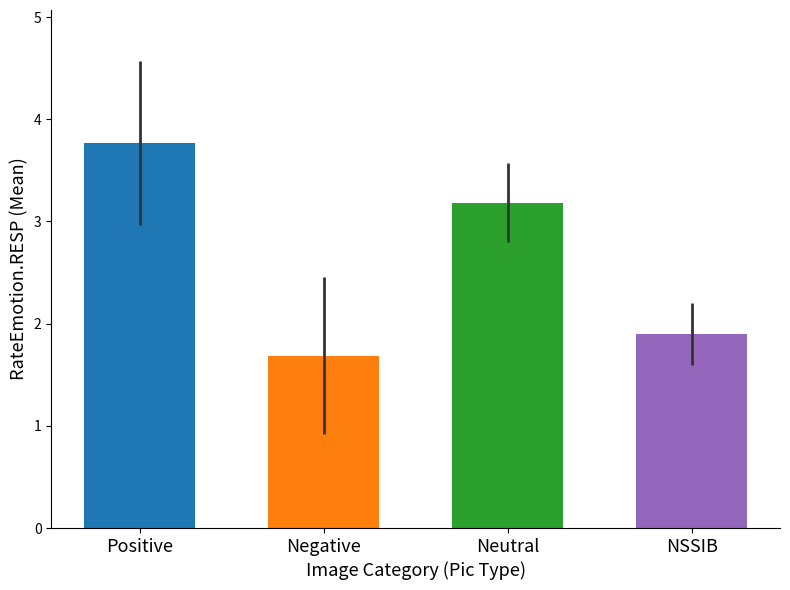

The value of NSSIB at Neutral is 1. True or false?

False